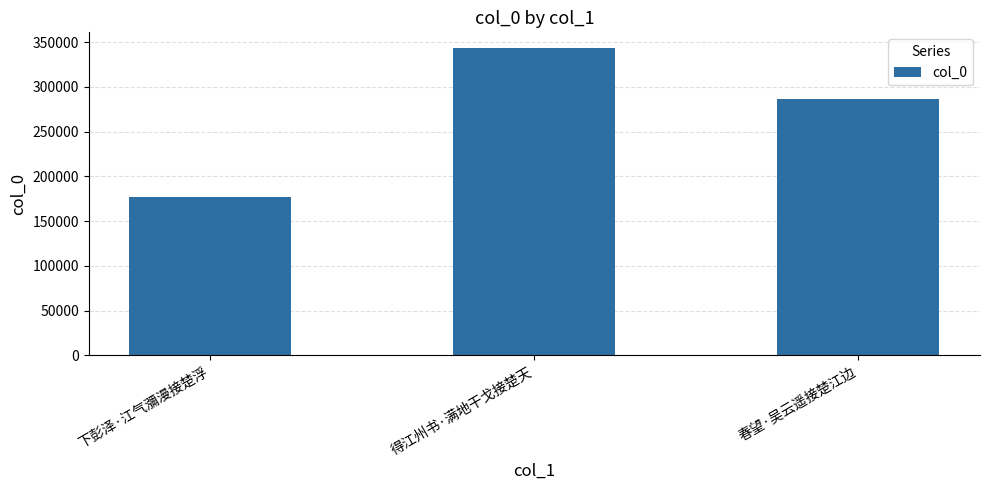

What is the label of the 3rd bar from the left?

春望·吴云遥接楚江边